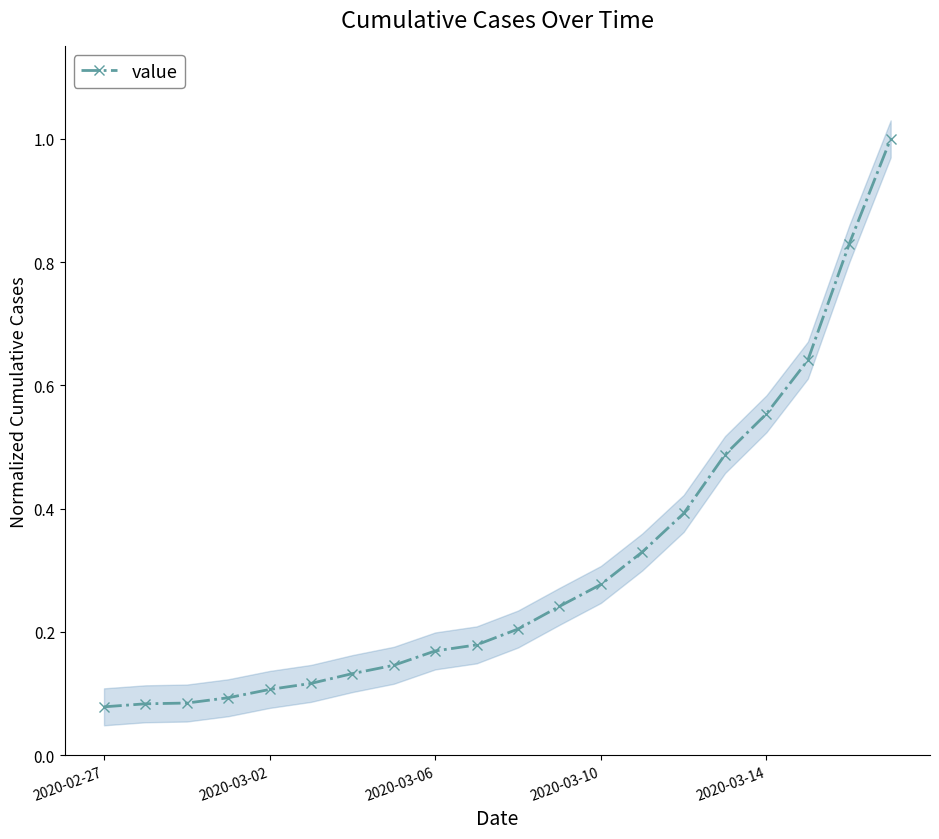

Is it true that the value at 6 is 0.1?

True